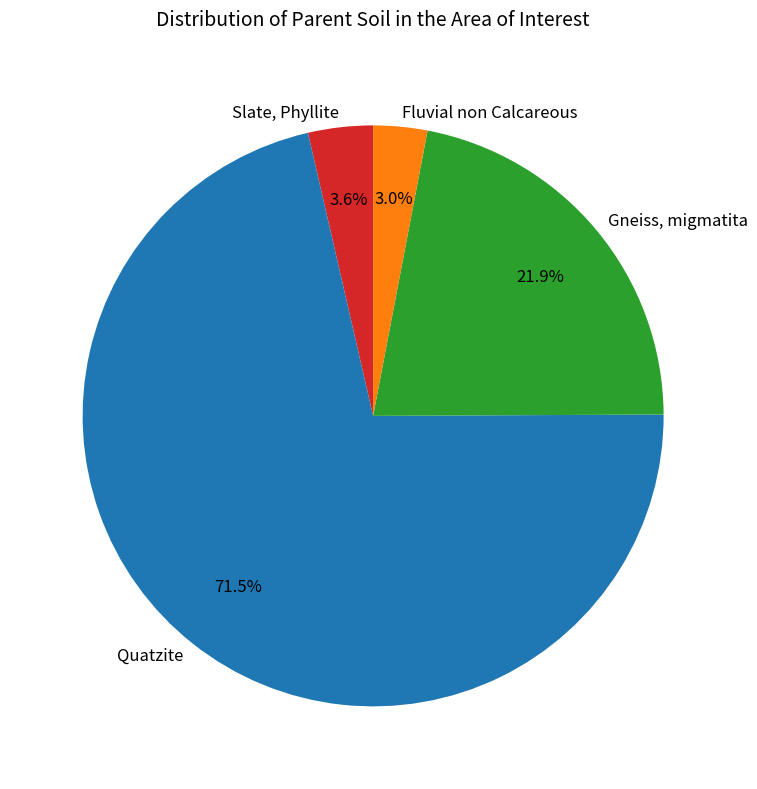

Does any single category account for the majority?

Yes